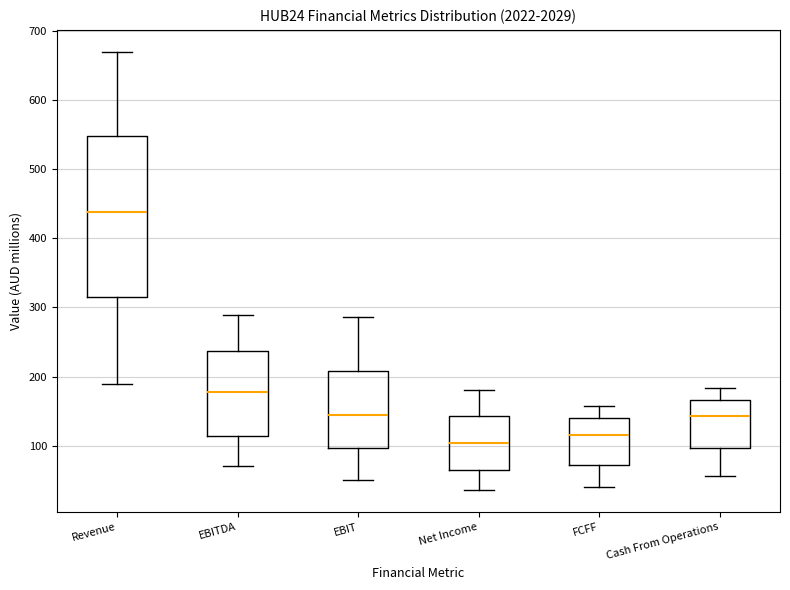

Which box is the tallest, from its lower edge to its upper edge?

Revenue